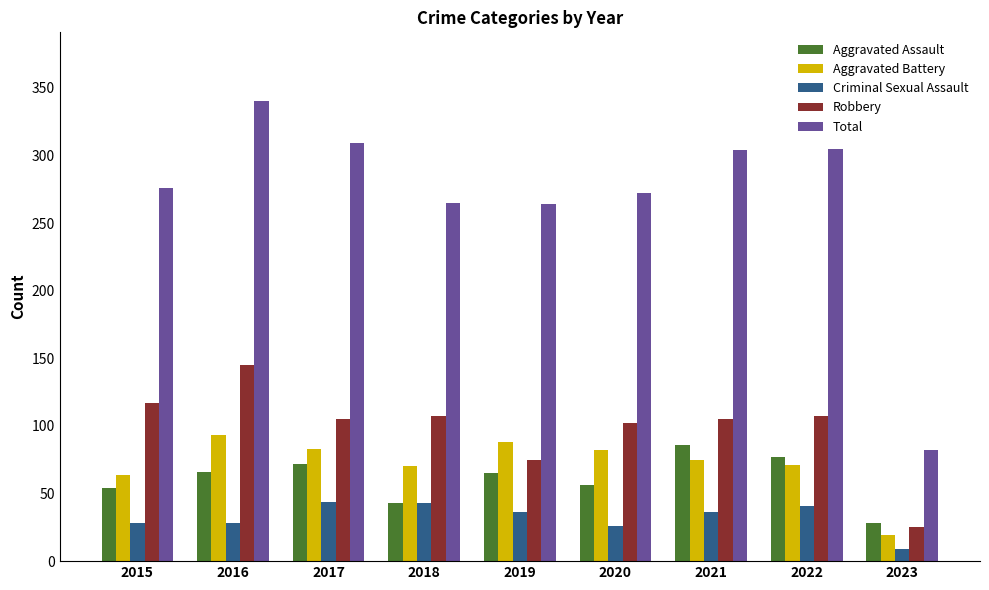

At how many categories does at least one series exceed 181?

8